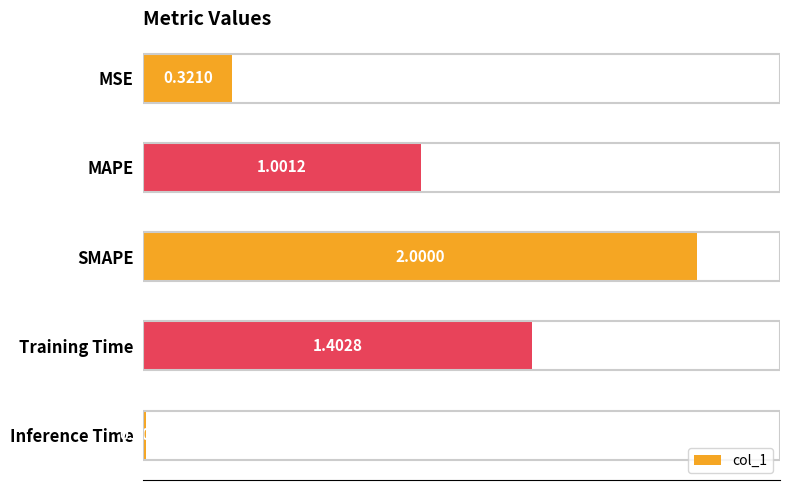

Which has a higher value, SMAPE or MAPE?

SMAPE